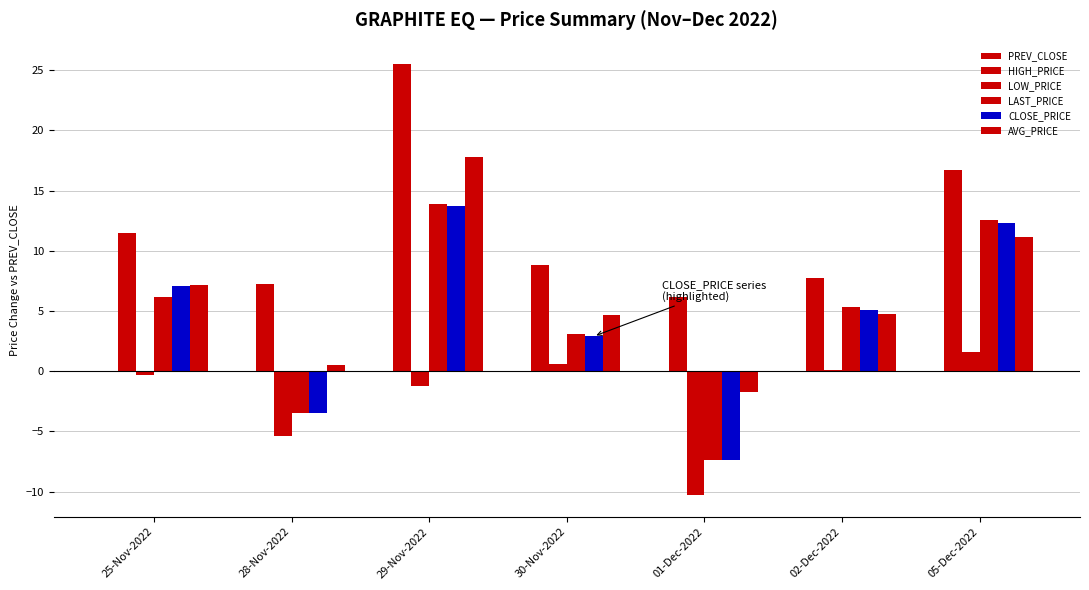

How many groups of bars are there?

7